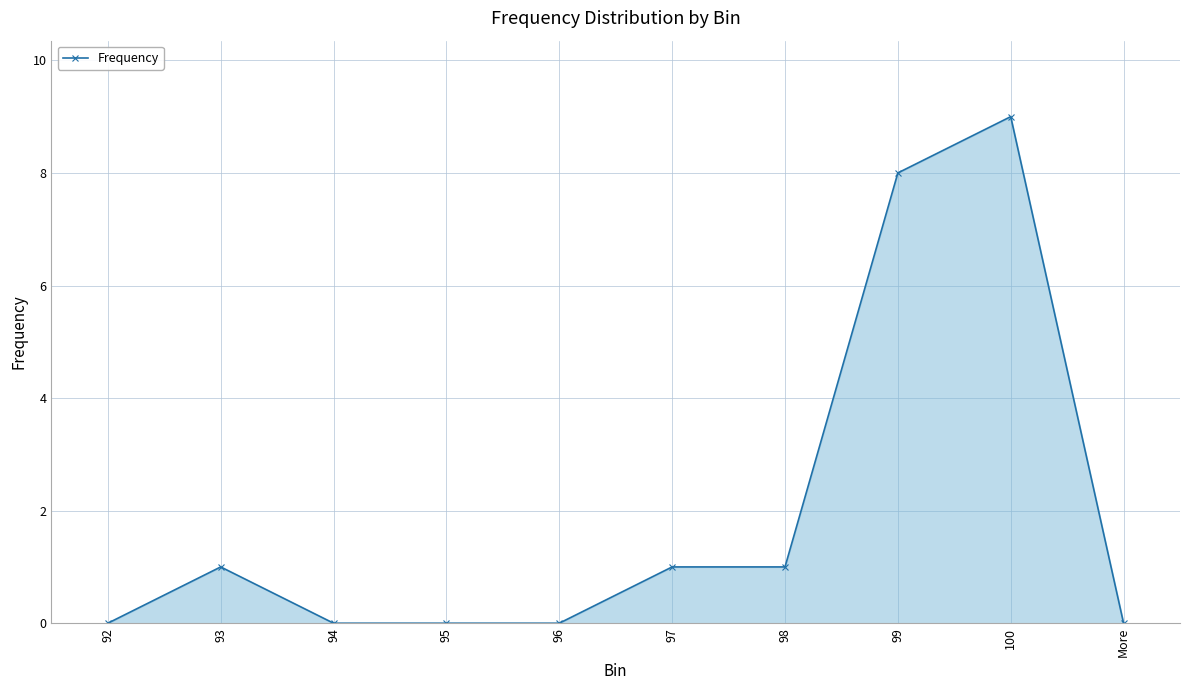

Reading left to right, extract all data points from this chart.

0	1	0	0	0	1	1	8	9	0